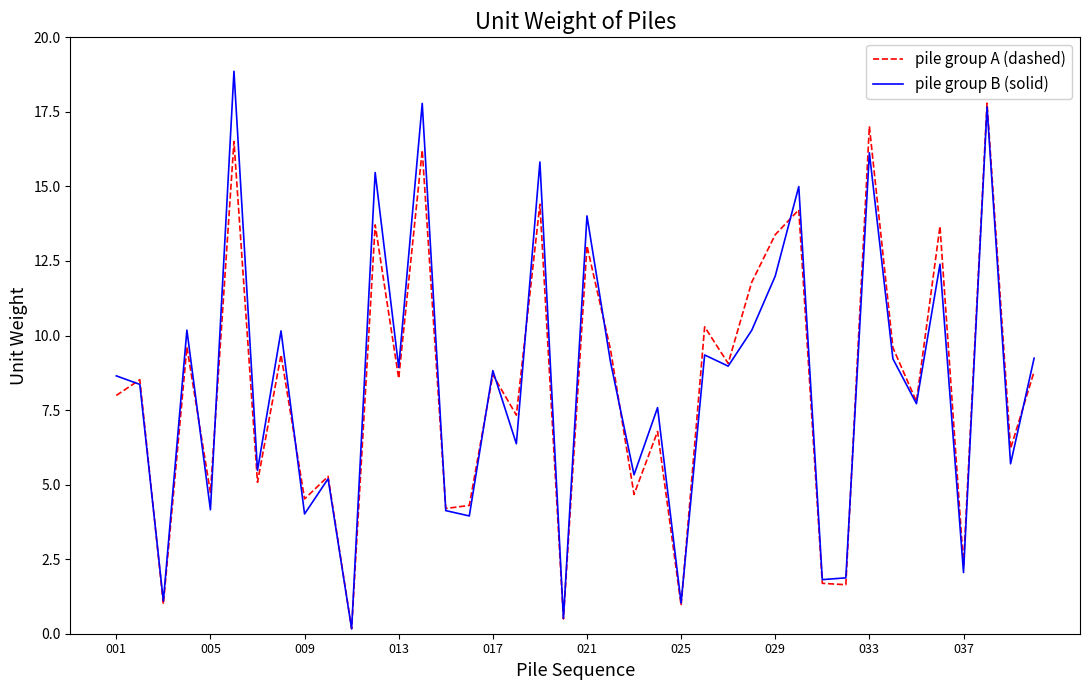

Which series has the largest range (max minus min)?

pile group B (solid)